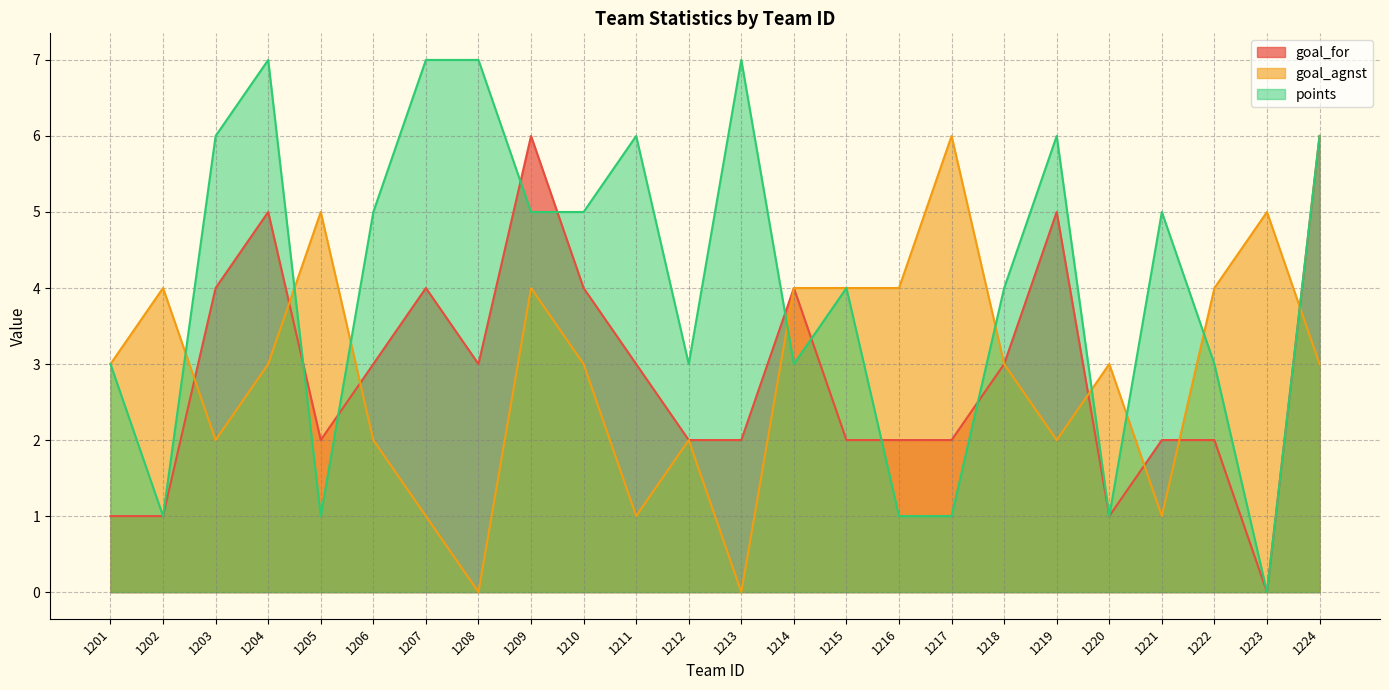

The value of goal_agnst at 1213 is 2. True or false?

False